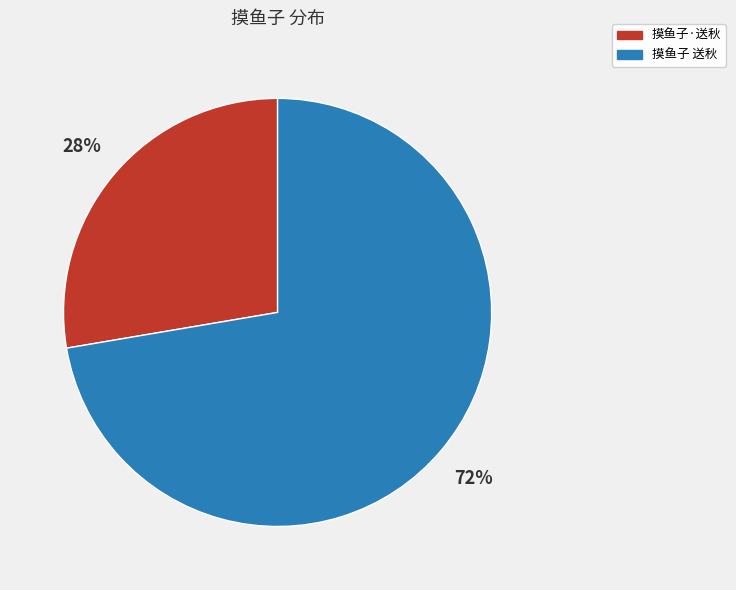

Which has a higher value, 摸鱼子 送秋 or 摸鱼子·送秋?

摸鱼子 送秋